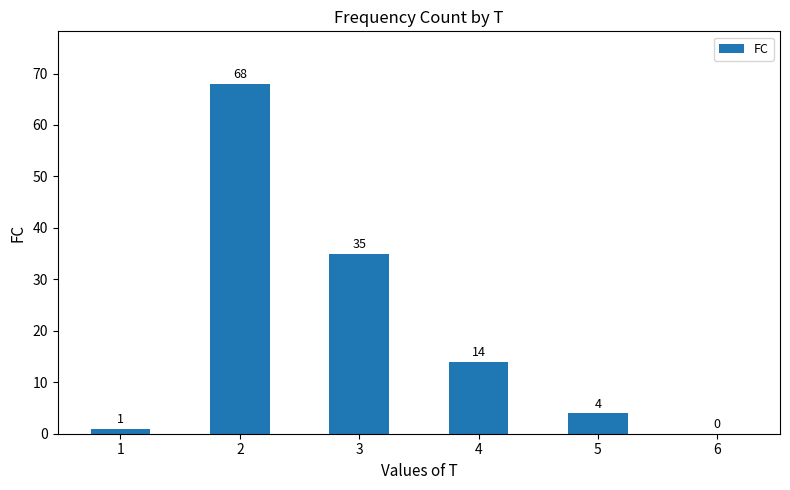

Reading left to right, transcribe all the data shown in this chart.

1=1	2=68	3=35	4=14	5=4	6=0